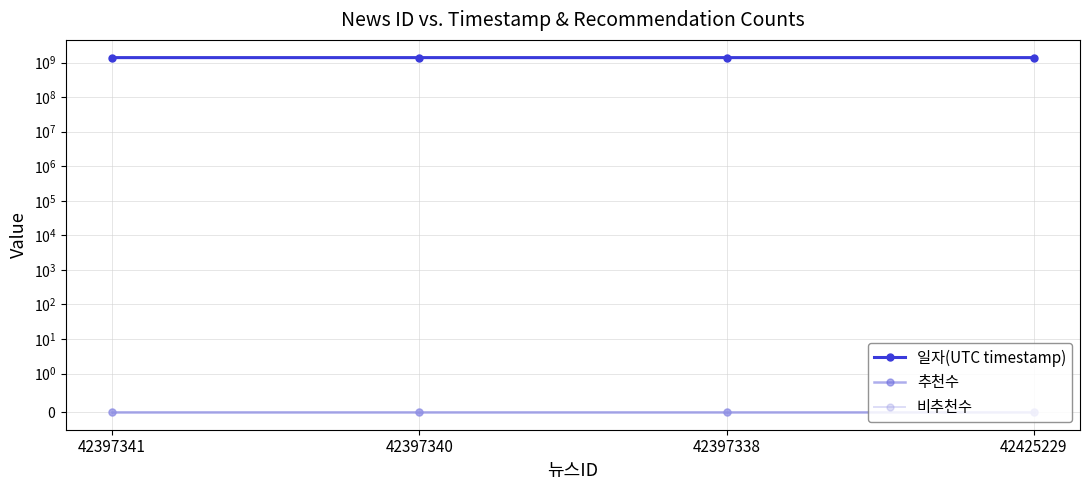

Reading right to left, transcribe all the data shown in this chart.

일자(UTC timestamp): 1388037909	1388053227	1388062507	1388077227
추천수: 0	0	0	0
비추천수: 0	0	0	0